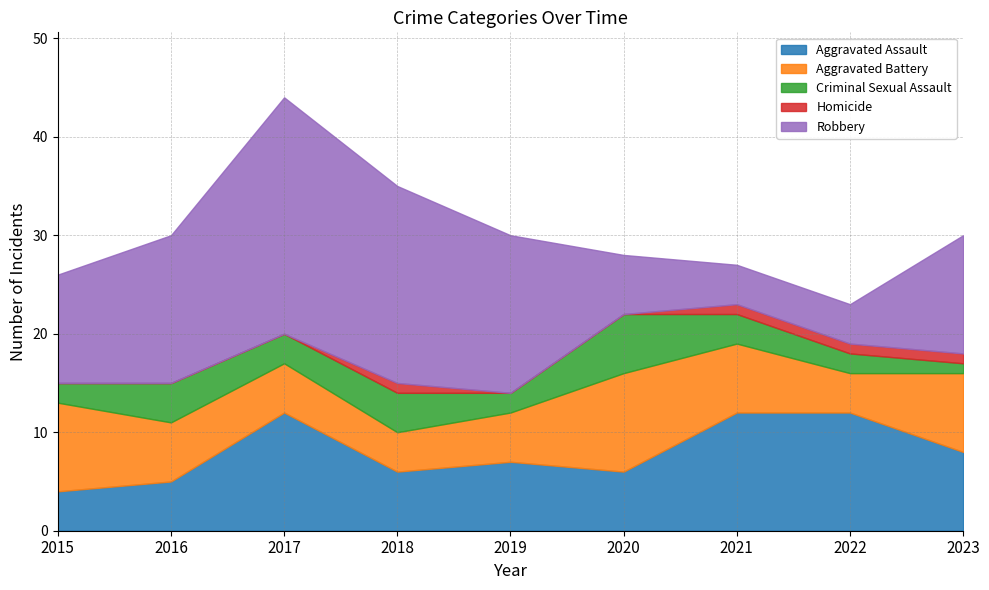

True or false: Aggravated Battery has a value of 4 at 2018.

True